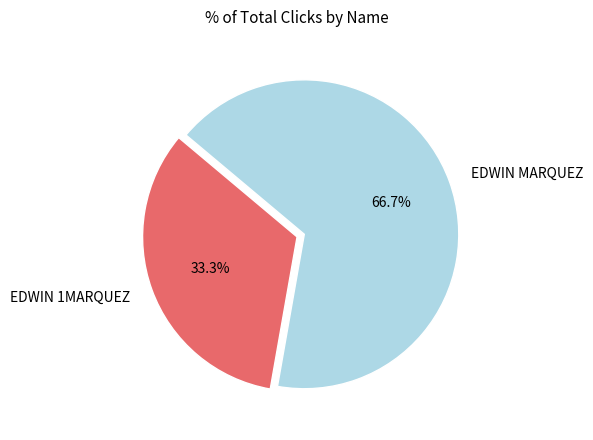

How many segments does this pie chart have?

2